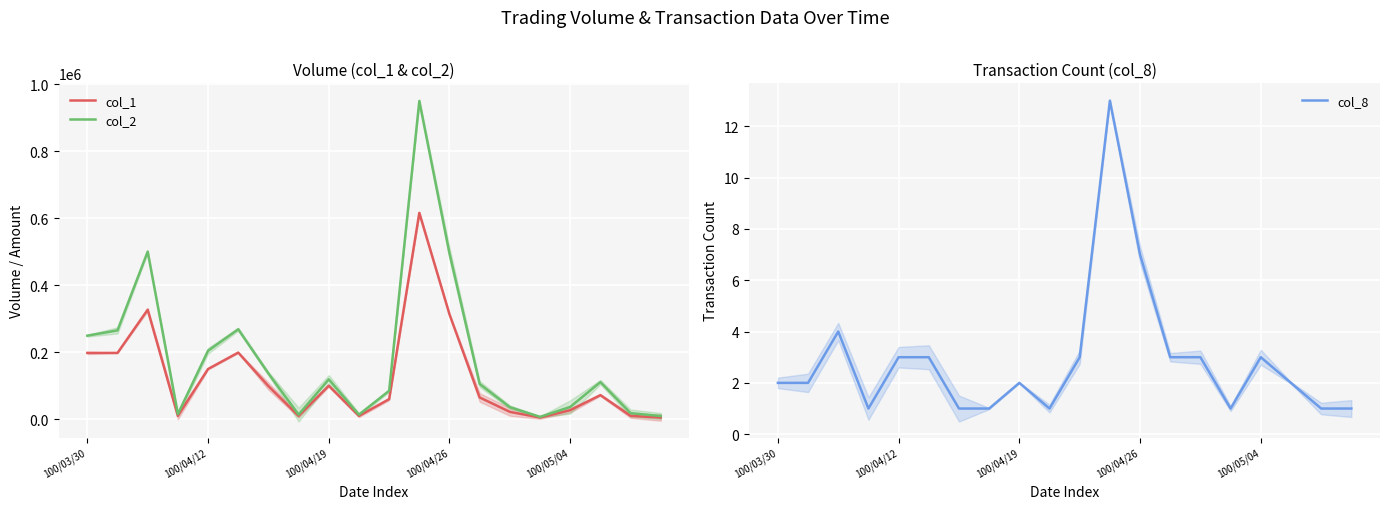

The value of col_2 at 10 is 85000. True or false?

True